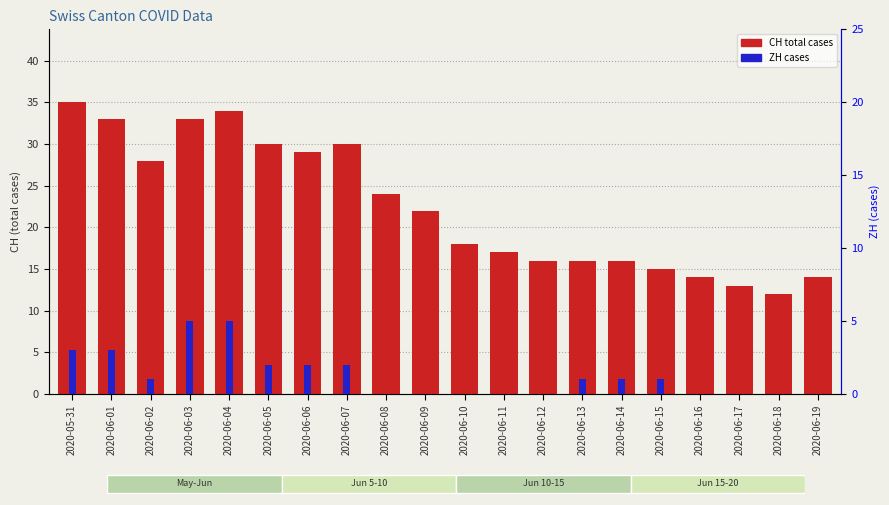

The ZH cases series shows 2 at 2020-06-13. True or false?

False